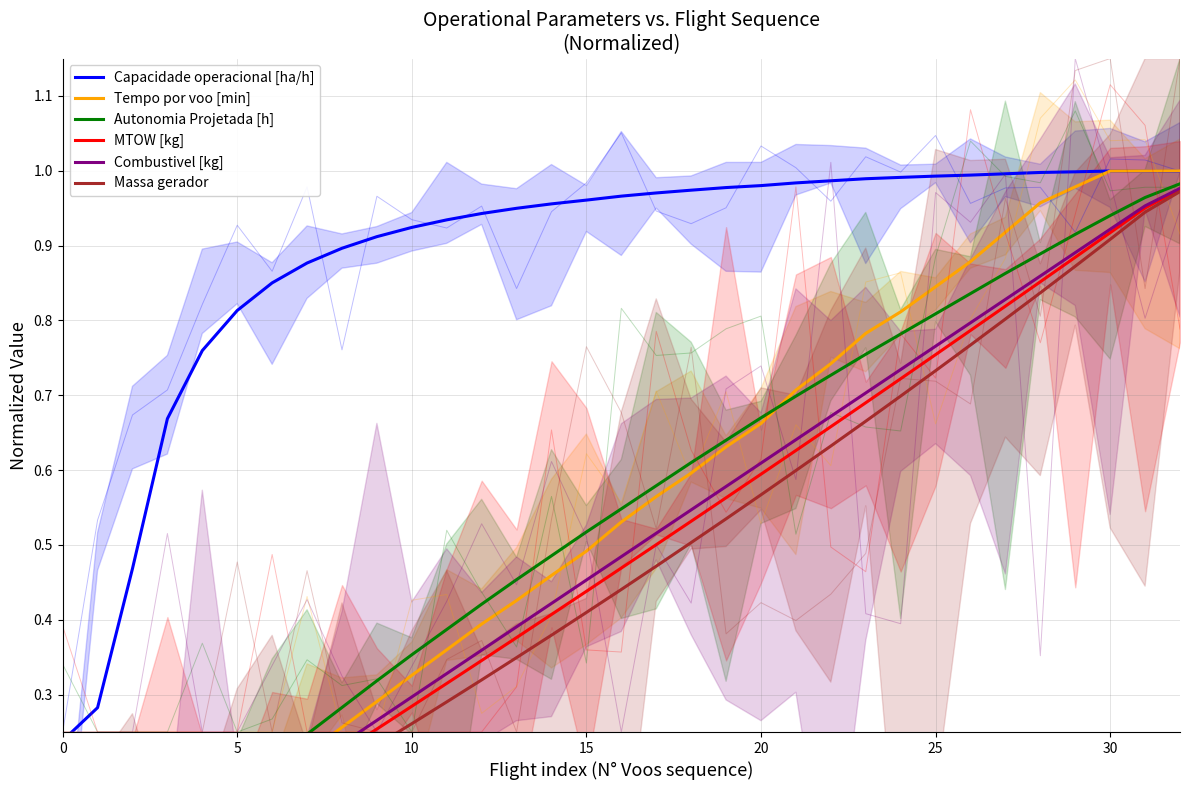

Is the value of MTOW [kg] at 29 greater than the value of Combustivel [kg] at 23?

Yes